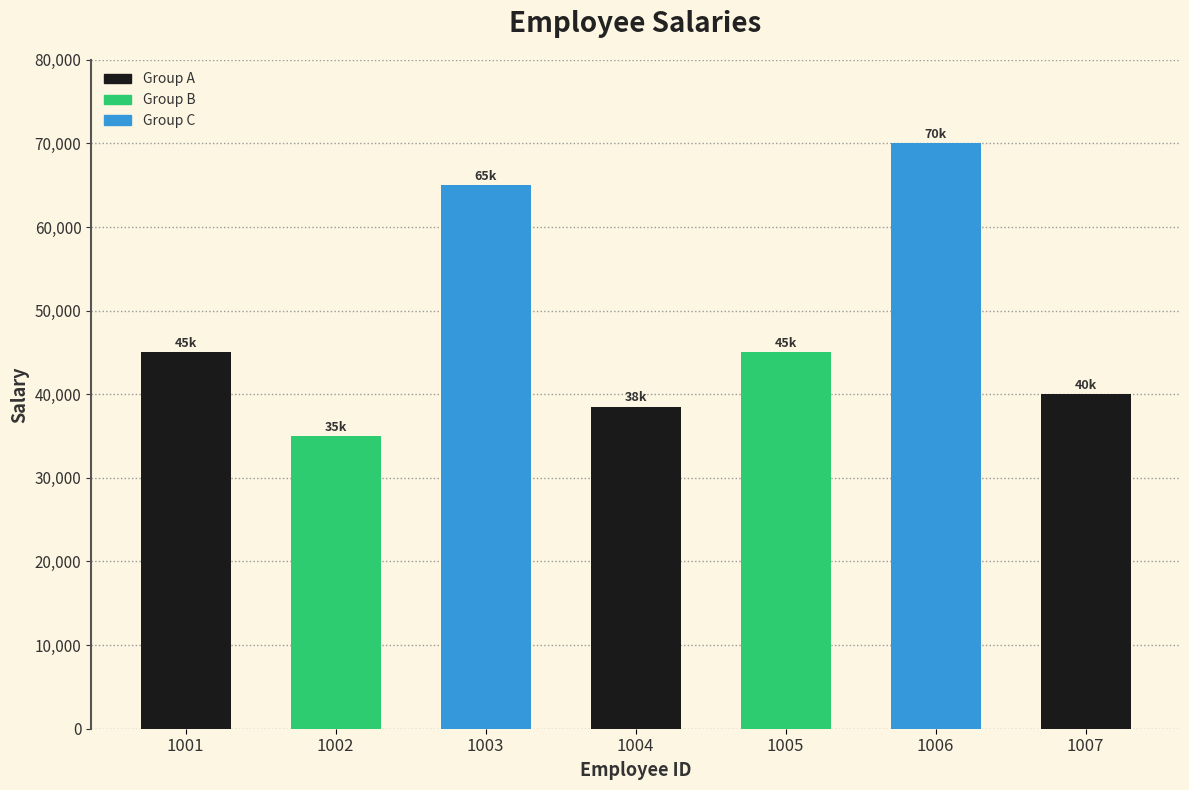

Is it true that the value at 1002 is 19687?

False